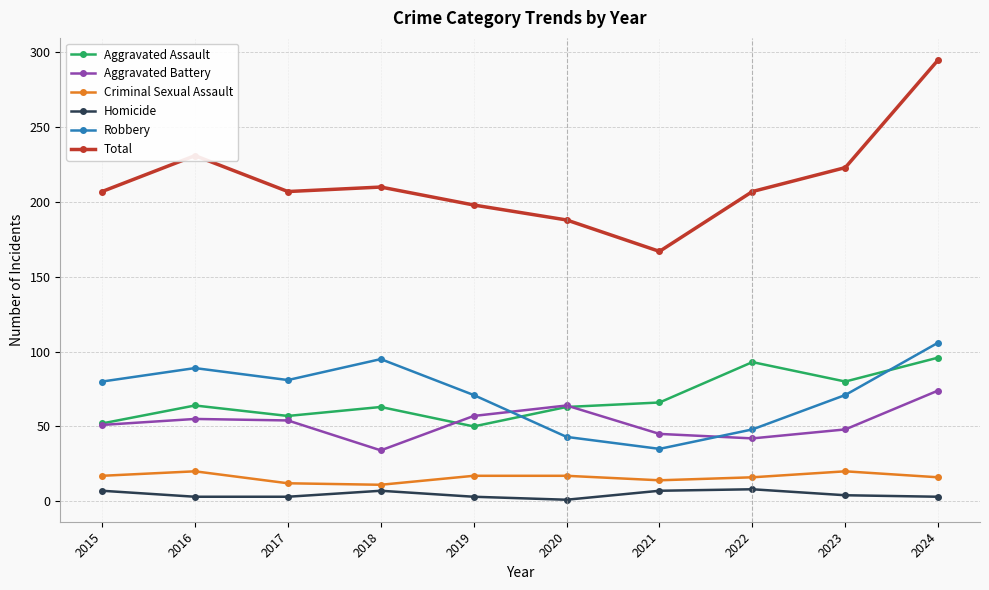

How many interior local peaks does the Homicide series have?

2